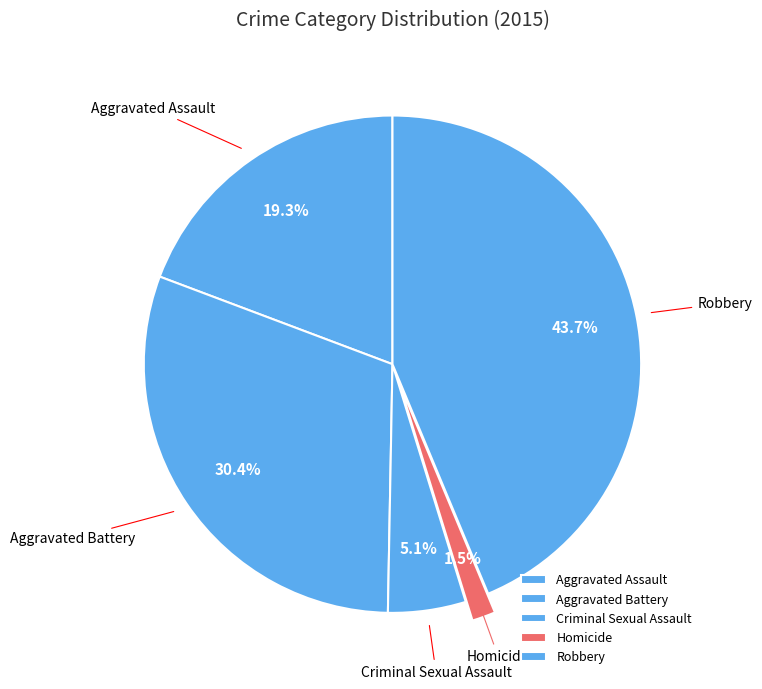

Is there a majority slice in this chart?

No